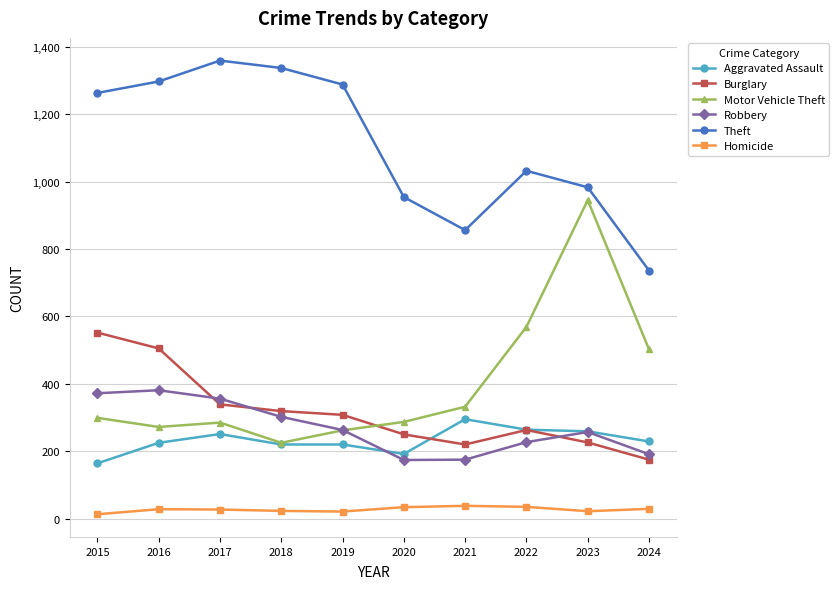

True or false: Motor Vehicle Theft and Theft intersect in this chart.

False